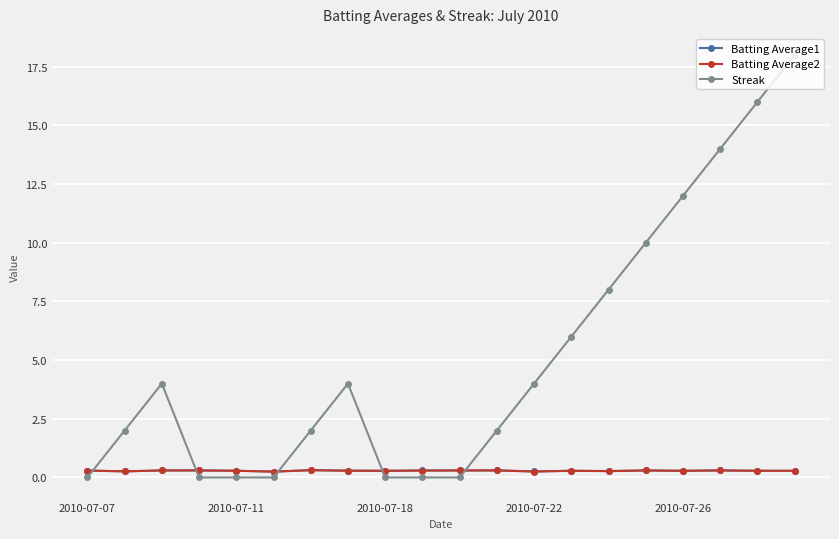

Which series has the widest spread of values?

Streak